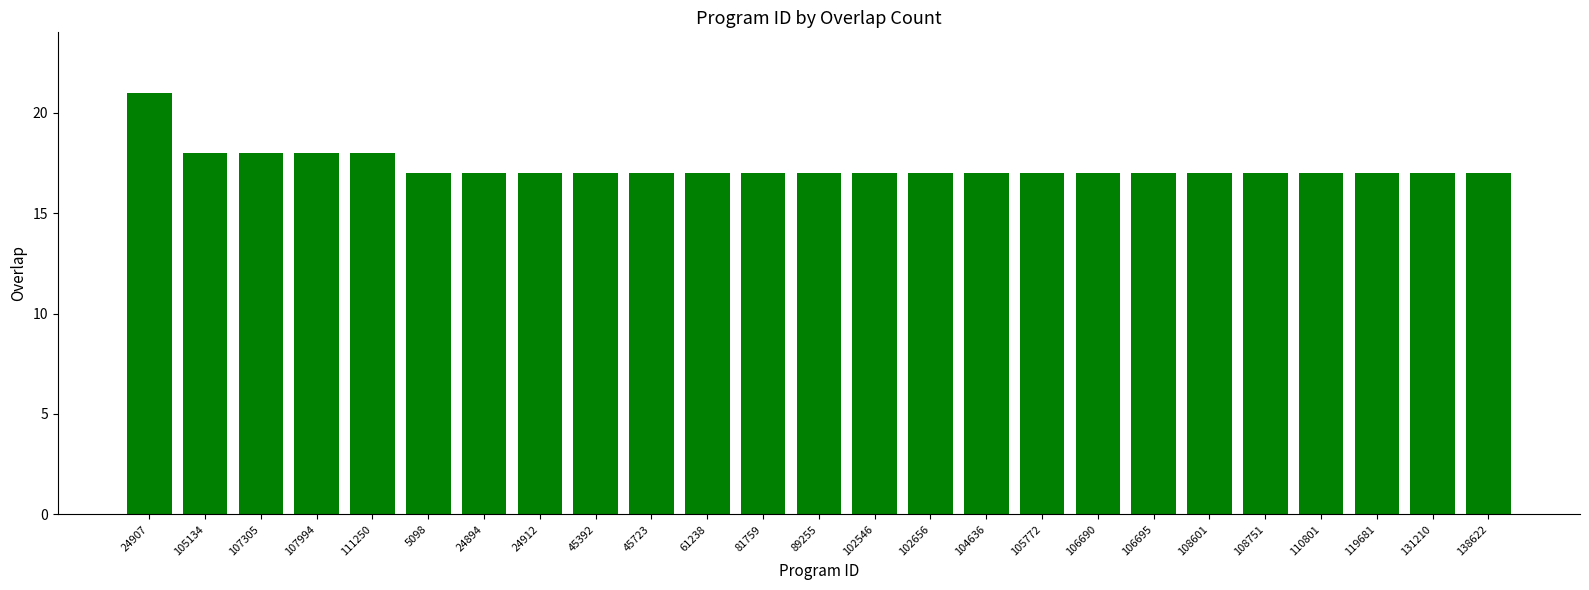

Is it true that the value at 108751 is 17?

True